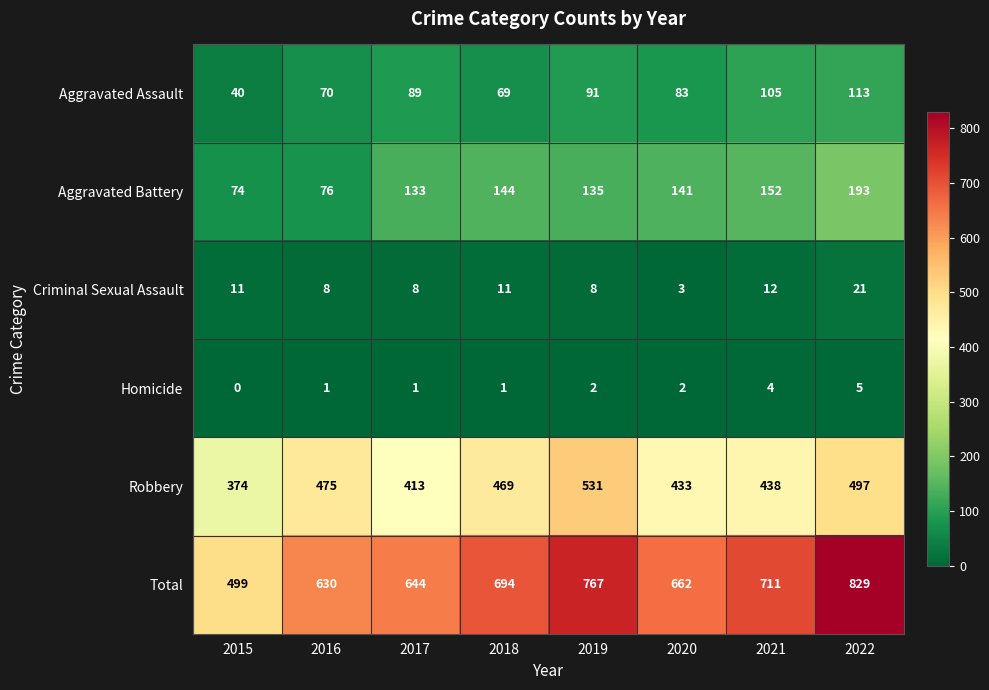

The value of Aggravated Assault at 2022 is 113. True or false?

True